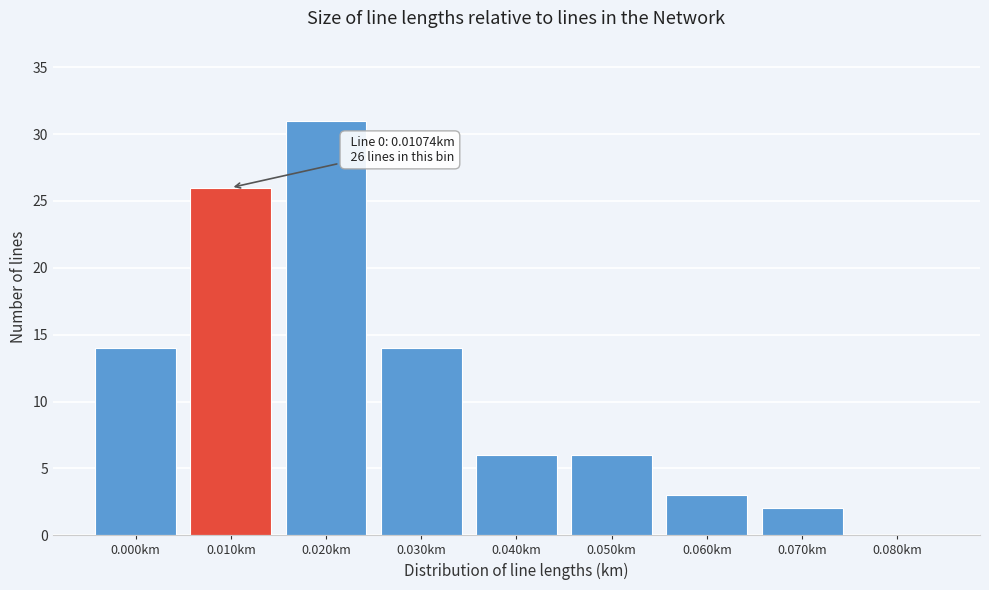

Reading right to left, transcribe all the data shown in this chart.

0.080km=0	0.070km=2	0.060km=3	0.050km=6	0.040km=6	0.030km=14	0.020km=31	0.010km=26	0.000km=14